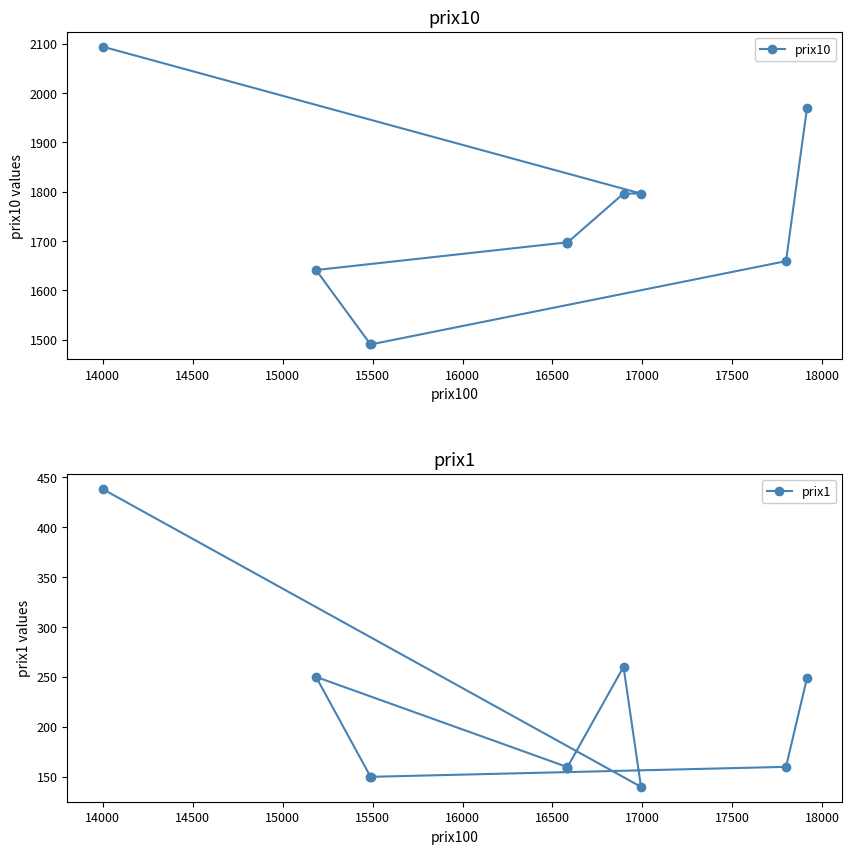

Which series has the largest total across all categories?

prix10